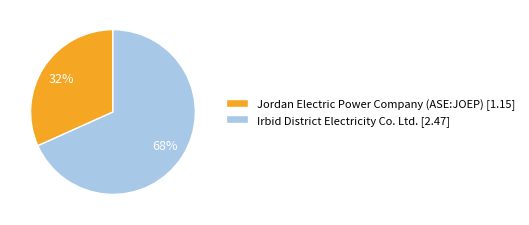

To the nearest percent, what is the average slice percentage?

50%